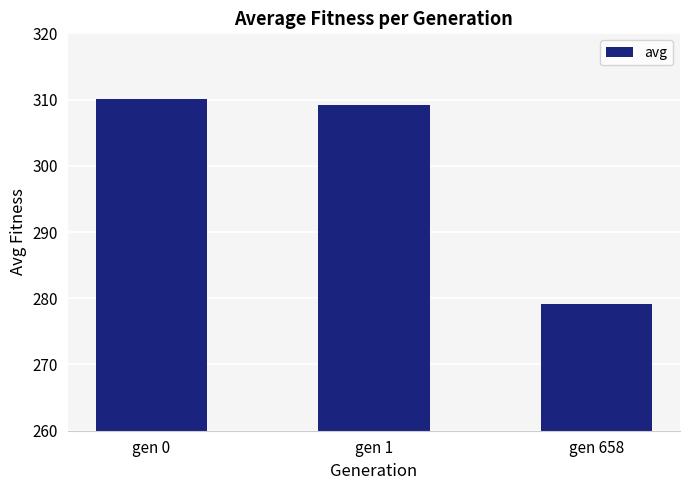

What is the greatest value displayed?

310.1